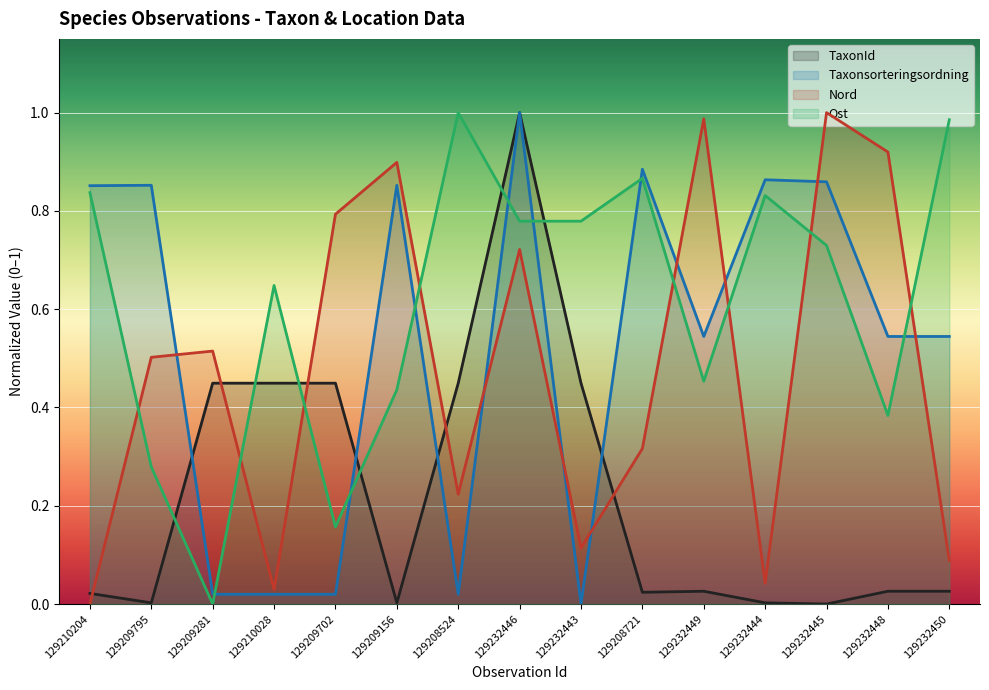

Reading left to right, transcribe all the data shown in this chart.

TaxonId: 129210204=0.0	129209795=0.0	129209281=0.4	129210028=0.4	129209702=0.4	129209156=0.0	129208524=0.4	129232446=1.0	129232443=0.4	129208721=0.0	129232449=0.0	129232444=0.0	129232445=0.0	129232448=0.0	129232450=0.0
Taxonsorteringsordning: 129210204=0.9	129209795=0.9	129209281=0.0	129210028=0.0	129209702=0.0	129209156=0.9	129208524=0.0	129232446=1.0	129232443=0.0	129208721=0.9	129232449=0.5	129232444=0.9	129232445=0.9	129232448=0.5	129232450=0.5
Nord: 129210204=0.0	129209795=0.5	129209281=0.5	129210028=0.0	129209702=0.8	129209156=0.9	129208524=0.2	129232446=0.7	129232443=0.1	129208721=0.3	129232449=1.0	129232444=0.0	129232445=1.0	129232448=0.9	129232450=0.1
Ost: 129210204=0.8	129209795=0.3	129209281=0.0	129210028=0.6	129209702=0.2	129209156=0.4	129208524=1.0	129232446=0.8	129232443=0.8	129208721=0.9	129232449=0.5	129232444=0.8	129232445=0.7	129232448=0.4	129232450=1.0